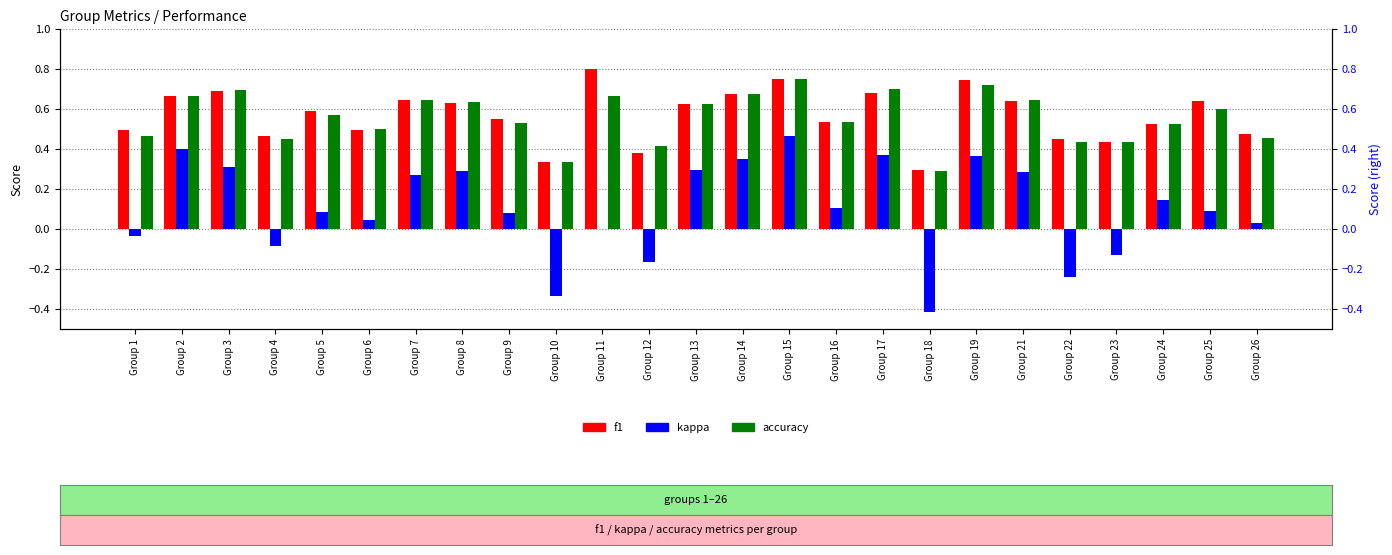

Reading left to right, transcribe all the data shown in this chart.

f1: Group 1=0.5	Group 2=0.7	Group 3=0.7	Group 4=0.5	Group 5=0.6	Group 6=0.5	Group 7=0.6	Group 8=0.6	Group 9=0.5	Group 10=0.3	Group 11=0.8	Group 12=0.4	Group 13=0.6	Group 14=0.7	Group 15=0.8	Group 16=0.5	Group 17=0.7	Group 18=0.3	Group 19=0.7	Group 21=0.6	Group 22=0.4	Group 23=0.4	Group 24=0.5	Group 25=0.6	Group 26=0.5
kappa: Group 1=-0.0	Group 2=0.4	Group 3=0.3	Group 4=-0.1	Group 5=0.1	Group 6=0.0	Group 7=0.3	Group 8=0.3	Group 9=0.1	Group 10=-0.3	Group 11=0.0	Group 12=-0.2	Group 13=0.3	Group 14=0.3	Group 15=0.5	Group 16=0.1	Group 17=0.4	Group 18=-0.4	Group 19=0.4	Group 21=0.3	Group 22=-0.2	Group 23=-0.1	Group 24=0.1	Group 25=0.1	Group 26=0.0
accuracy: Group 1=0.5	Group 2=0.7	Group 3=0.7	Group 4=0.5	Group 5=0.6	Group 6=0.5	Group 7=0.6	Group 8=0.6	Group 9=0.5	Group 10=0.3	Group 11=0.7	Group 12=0.4	Group 13=0.6	Group 14=0.7	Group 15=0.8	Group 16=0.5	Group 17=0.7	Group 18=0.3	Group 19=0.7	Group 21=0.6	Group 22=0.4	Group 23=0.4	Group 24=0.5	Group 25=0.6	Group 26=0.5